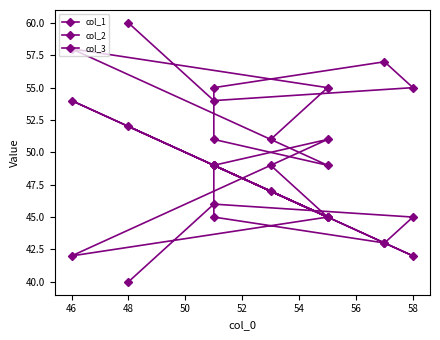

Which series has the largest range (max minus min)?

col_1